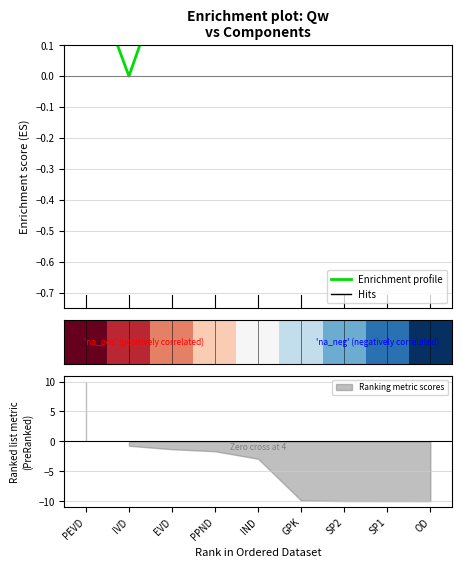

How many lines are shown in the chart?

1